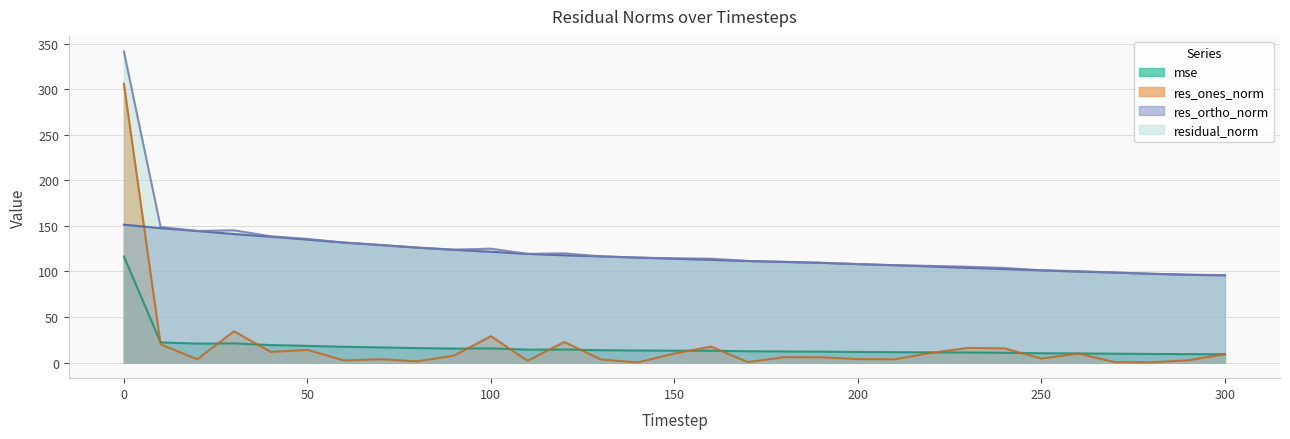

What is the difference between the maximum and minimum values in the res_ones_norm series?

305.7